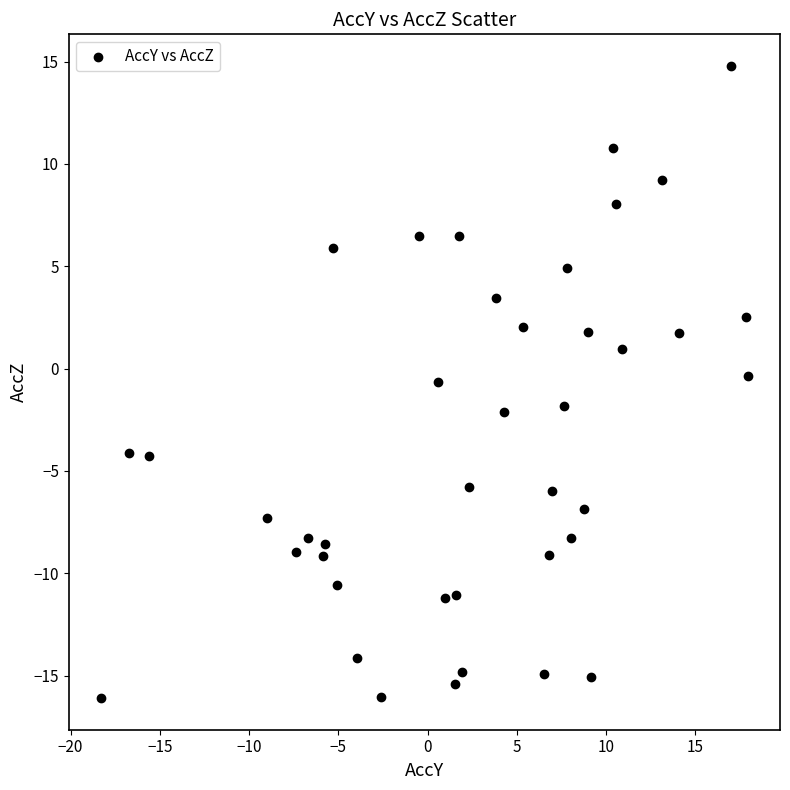

What is the range of X values (max minus min)?

36.2